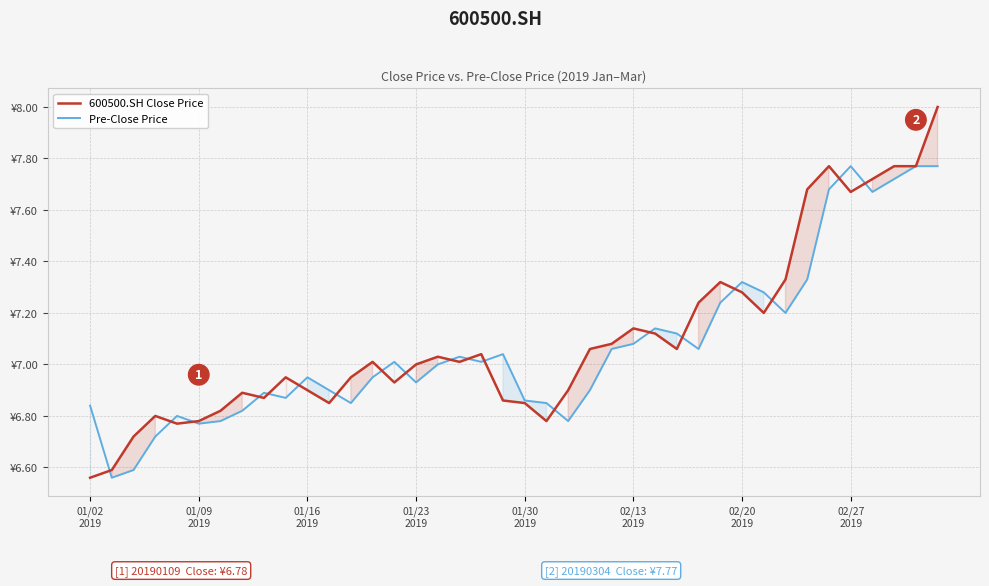

What is the lowest value of the 600500.SH Close Price series?

6.6